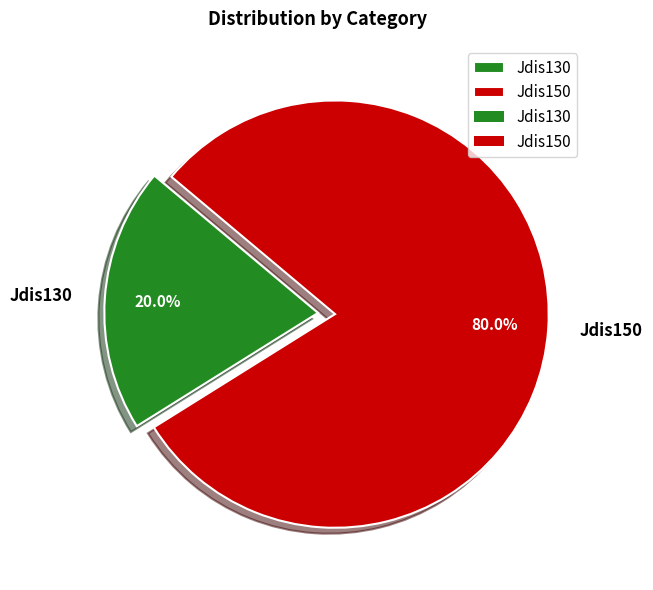

How many segments does this pie chart have?

2